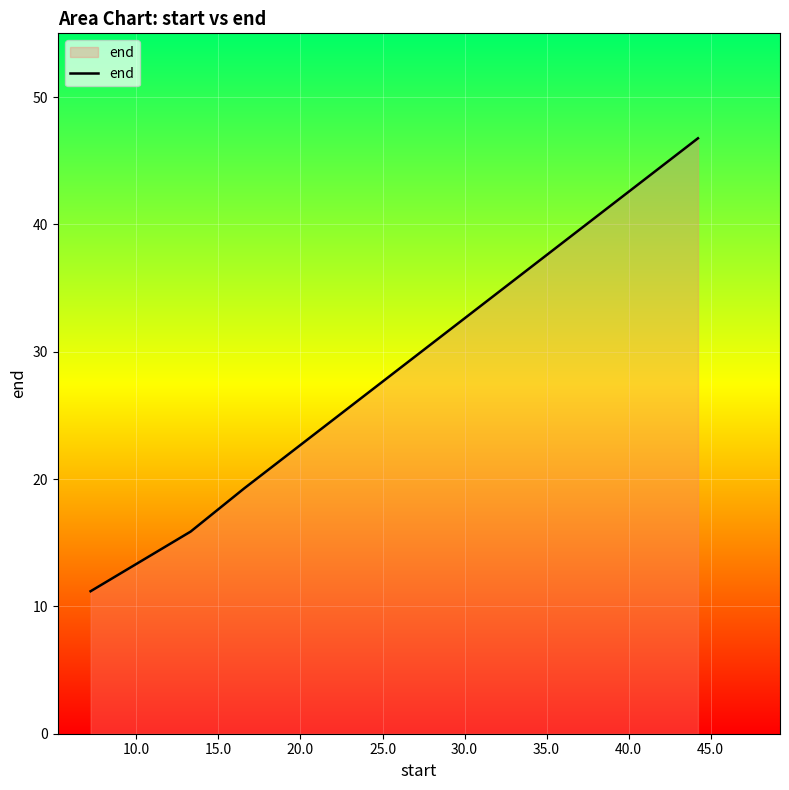

True or false: there are more than 2 points higher than both neighbors.

False